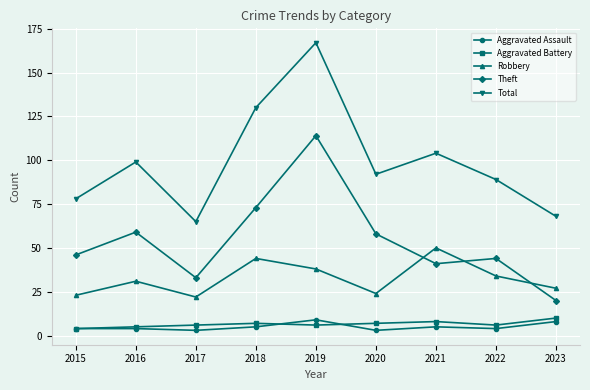

Is it true that Robbery equals 45 at 2022?

False